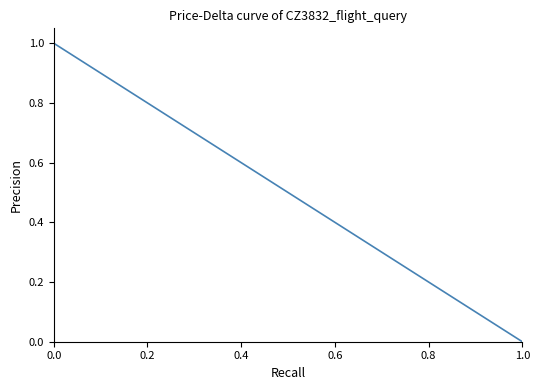

Count the number of data series in this chart.

1